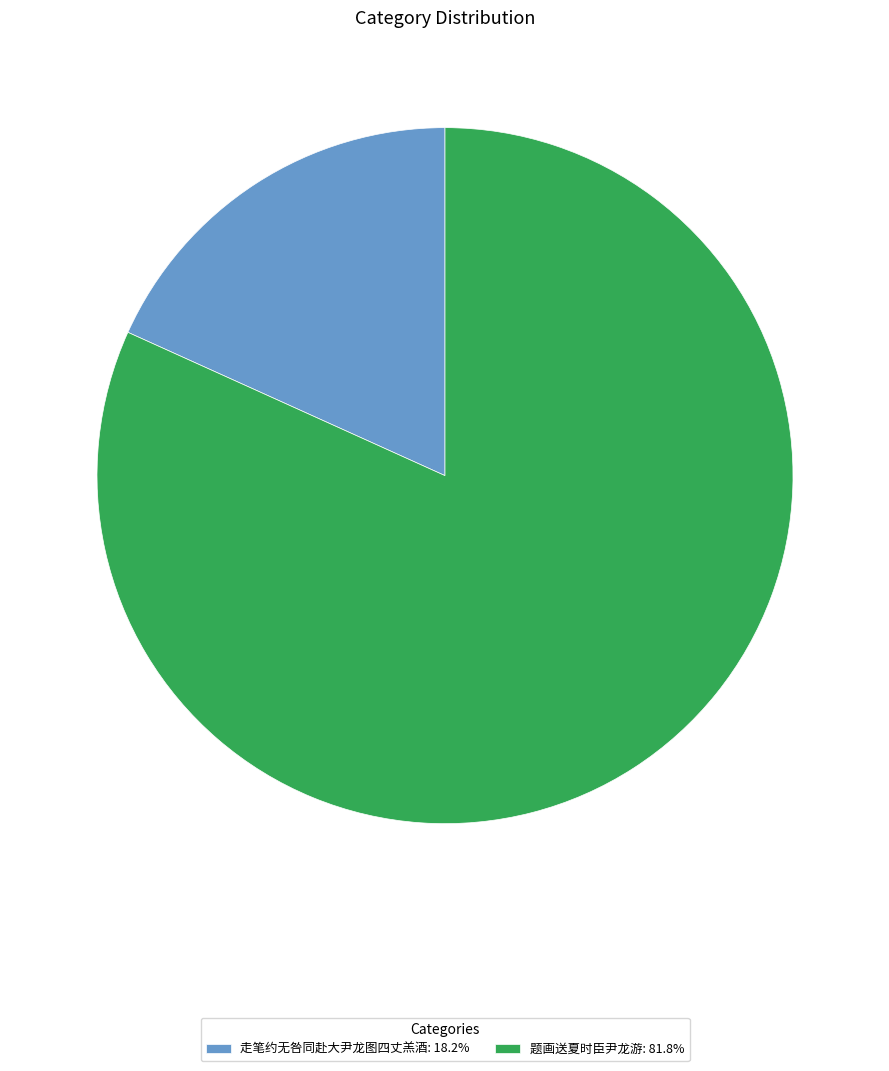

Is there any slice that represents more than half of the pie?

Yes